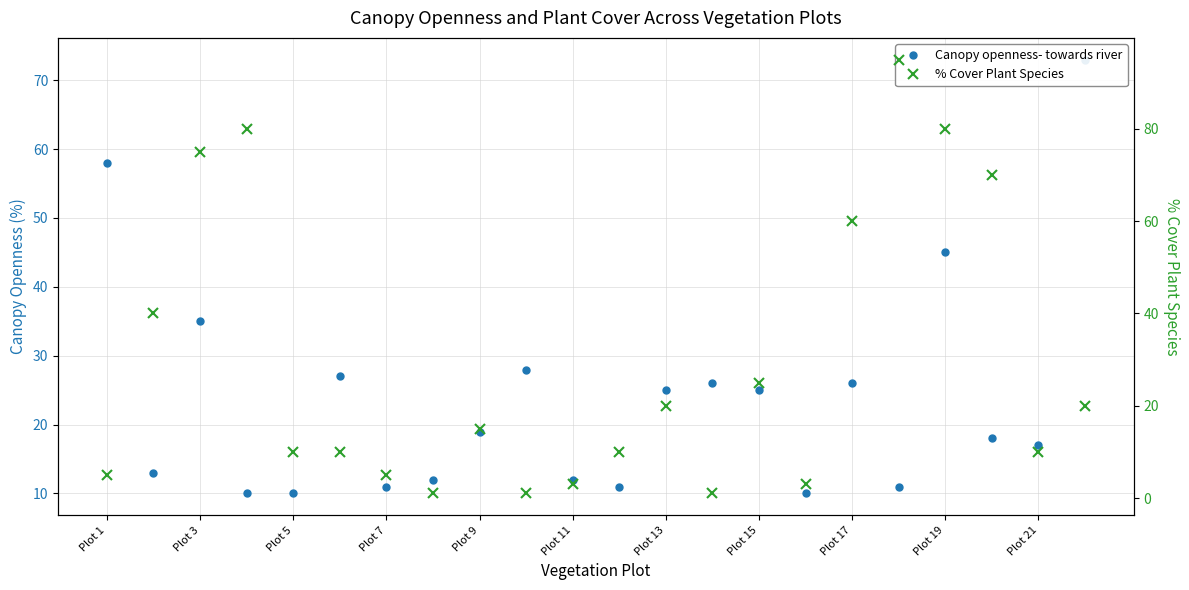

True or false: % Cover Plant Species and Canopy openness- towards river cross at least once.

True